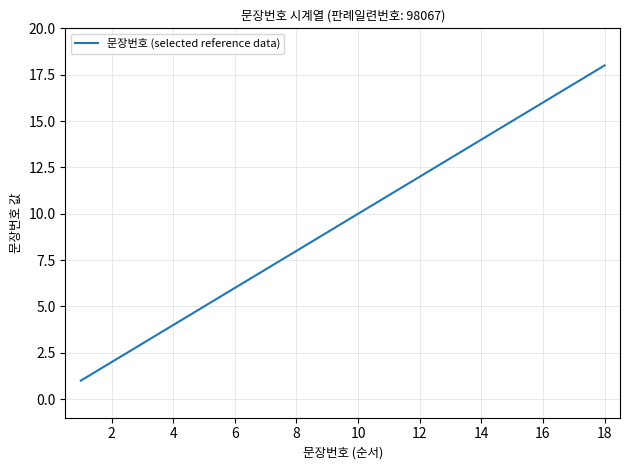

What is the greatest value displayed?

18